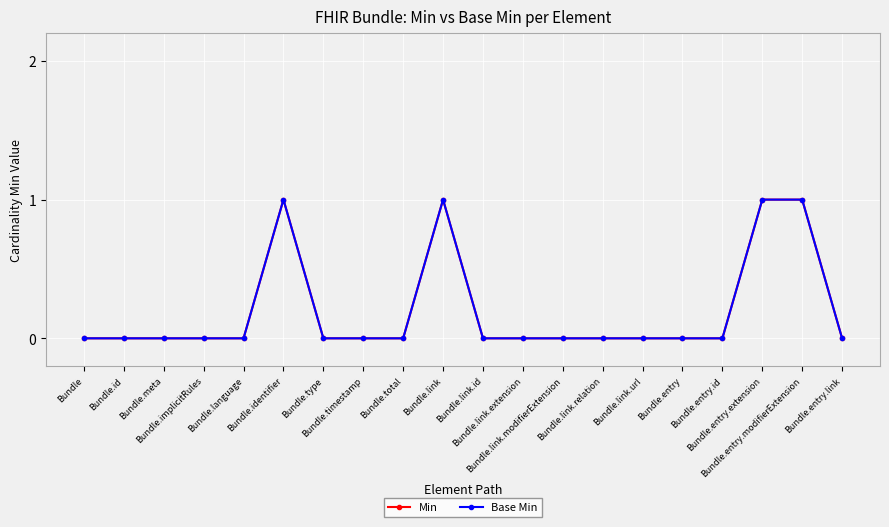

What is the label of the 10th point from the left?

Bundle.link